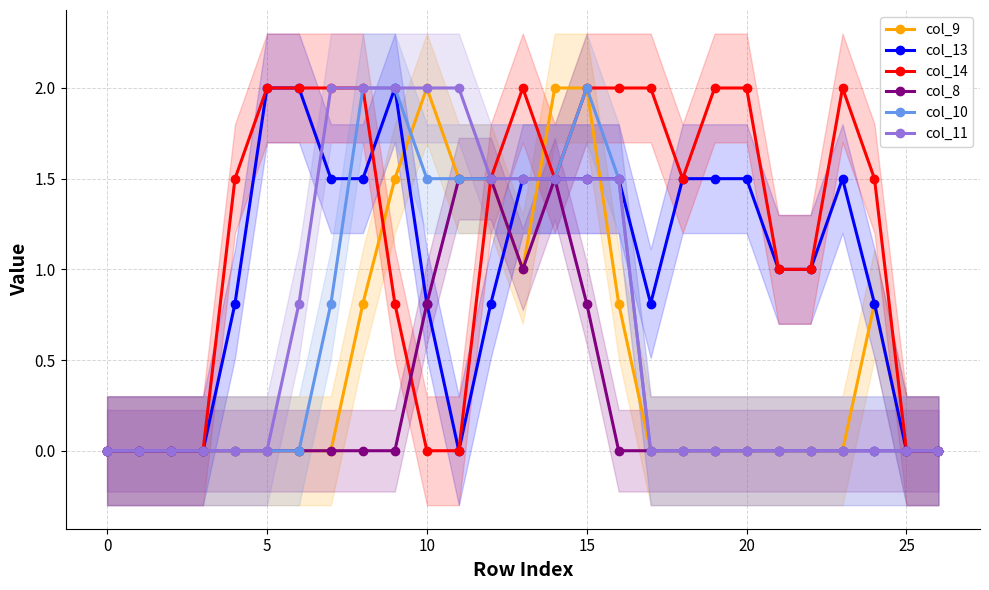

The value of col_9 at 26 is -0.6. True or false?

False